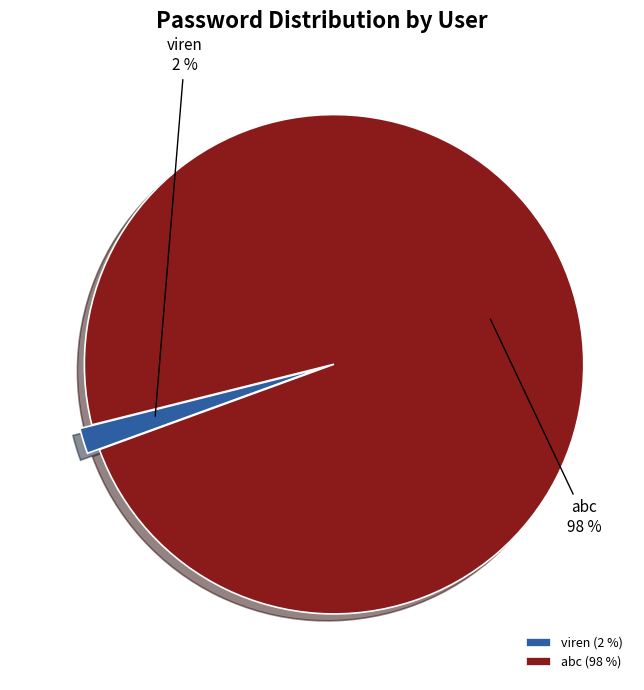

Is abc the majority of the pie?

Yes